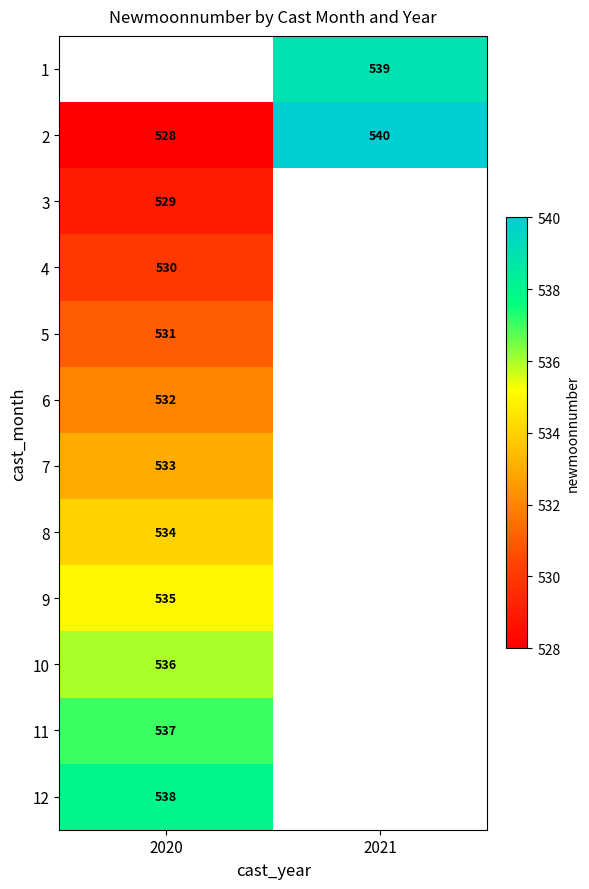

How many 2 values are between 528 and 540?

2